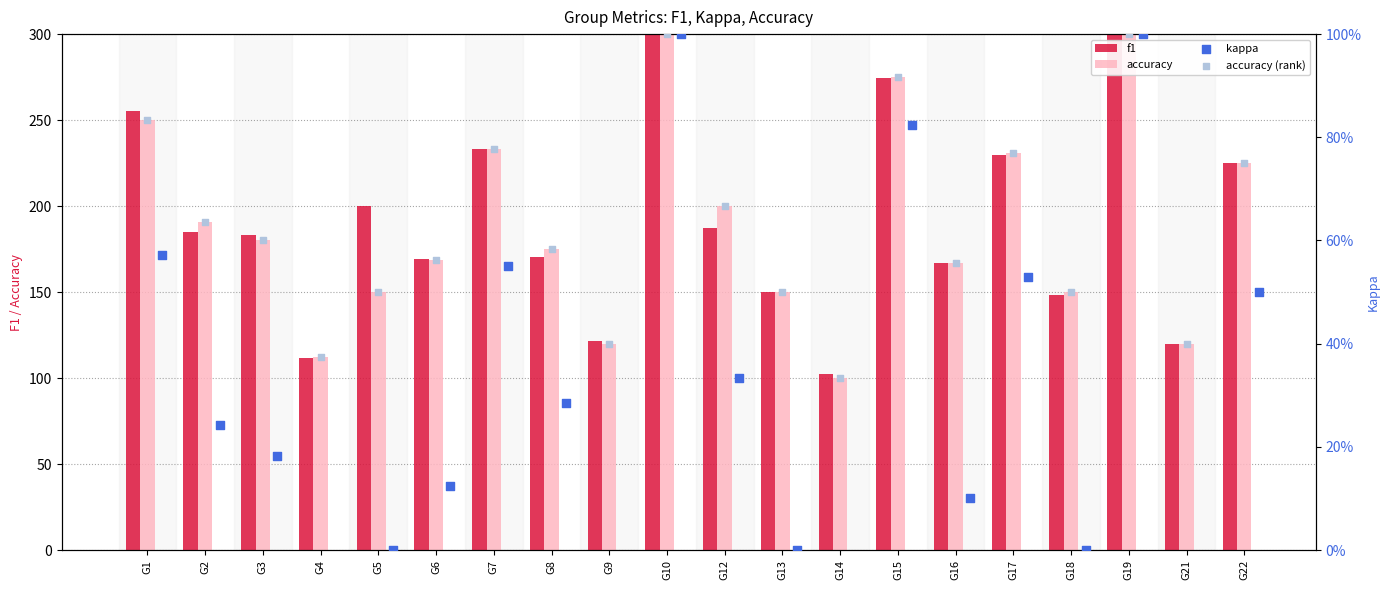

At how many categories does at least one series exceed -21?

20